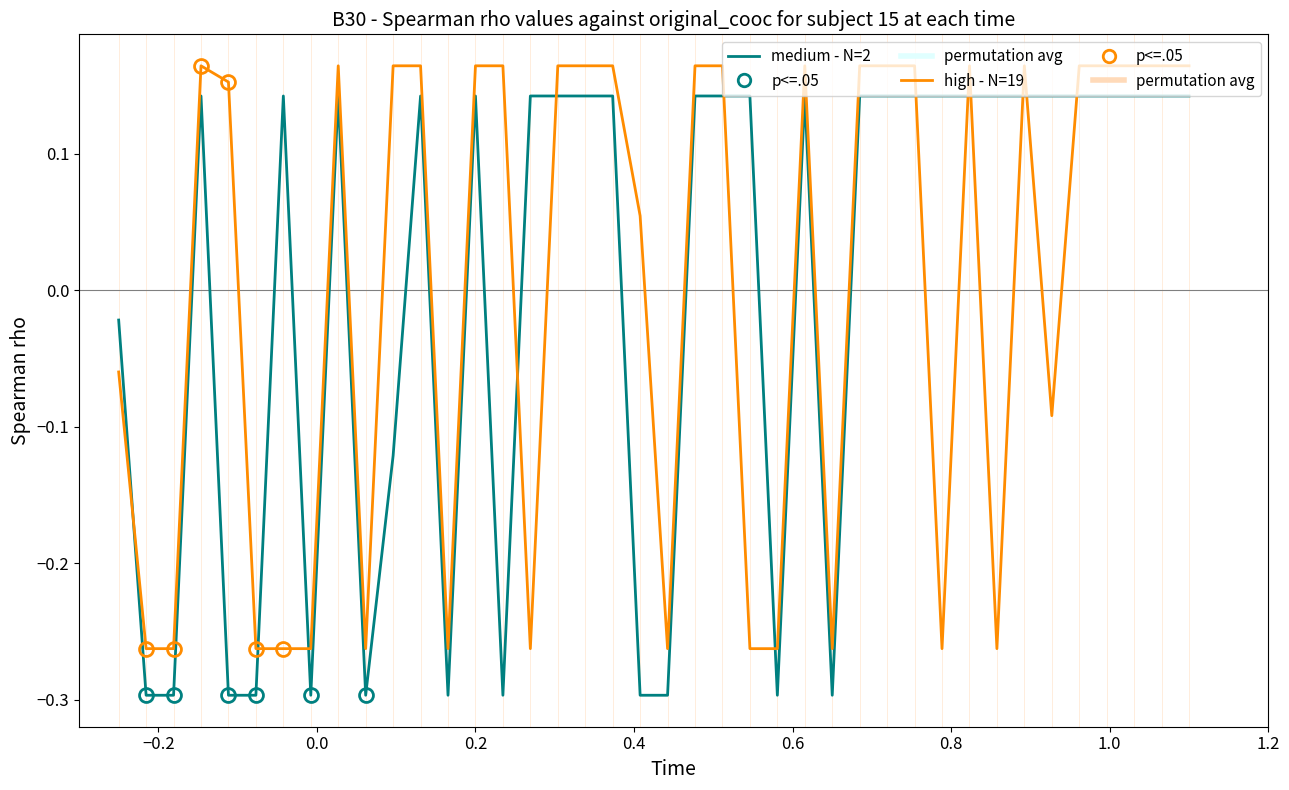

After their last crossing, which series has the higher values: medium - N=2 or high - N=19?

high - N=19